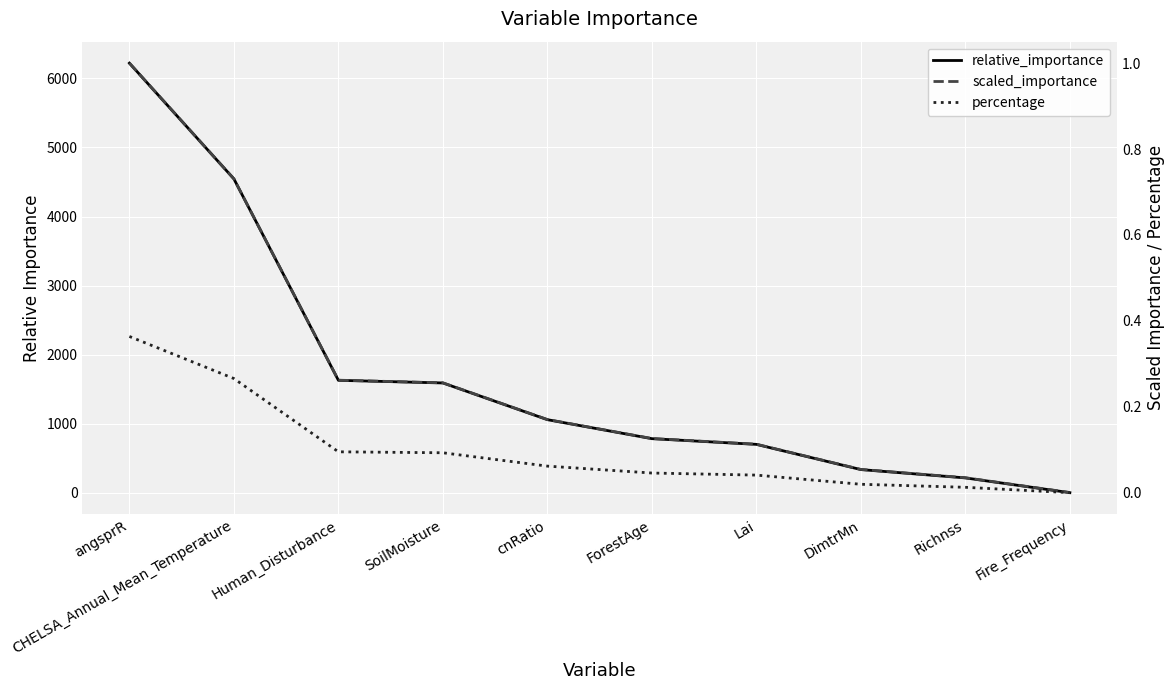

True or false: percentage and scaled_importance intersect in this chart.

False